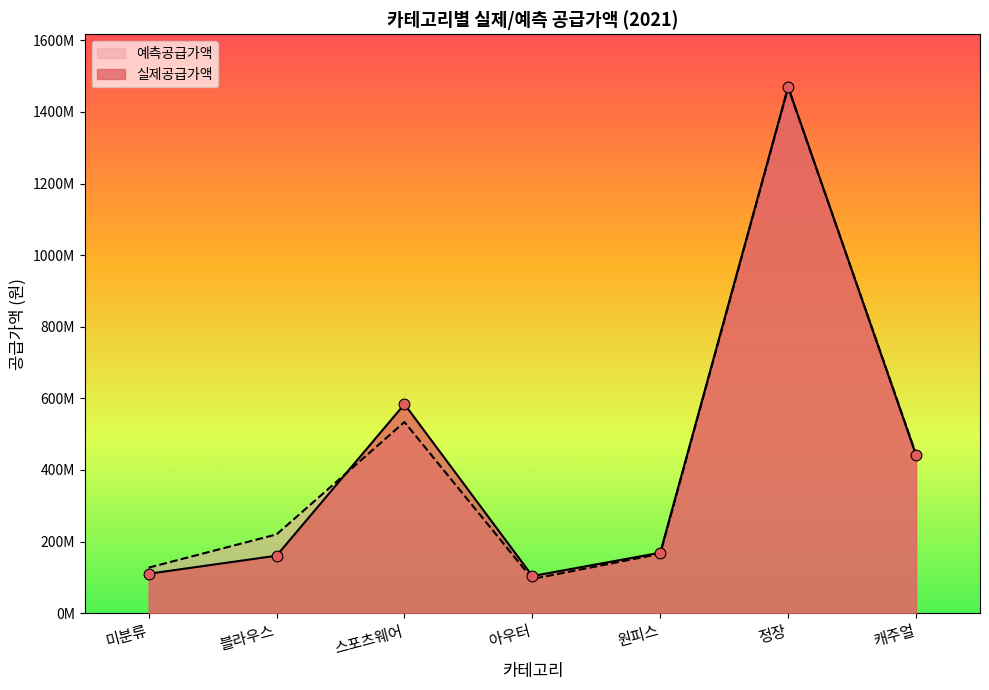

Which series has the largest Y range (max minus min)?

예측공급가액